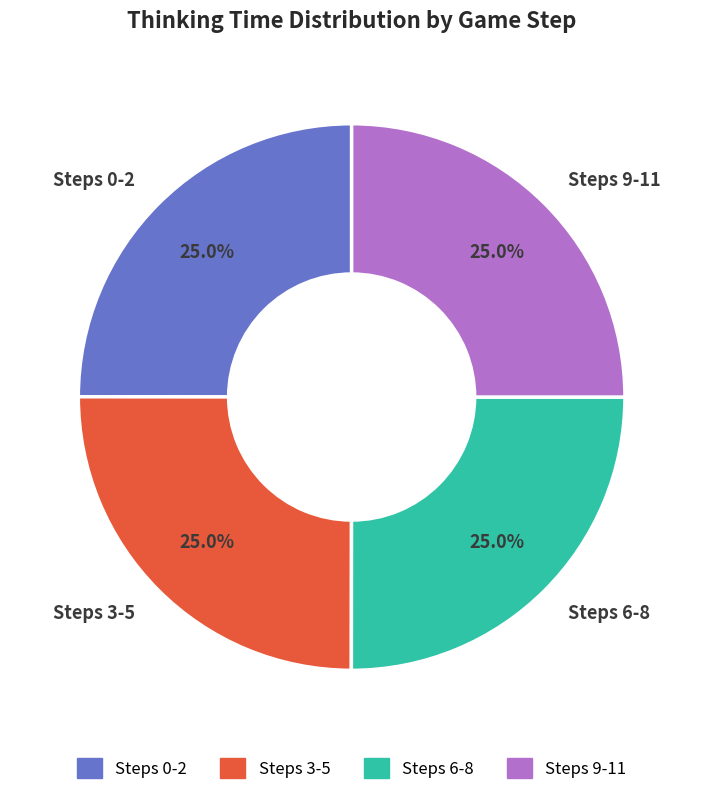

Count the number of slices in the pie.

4